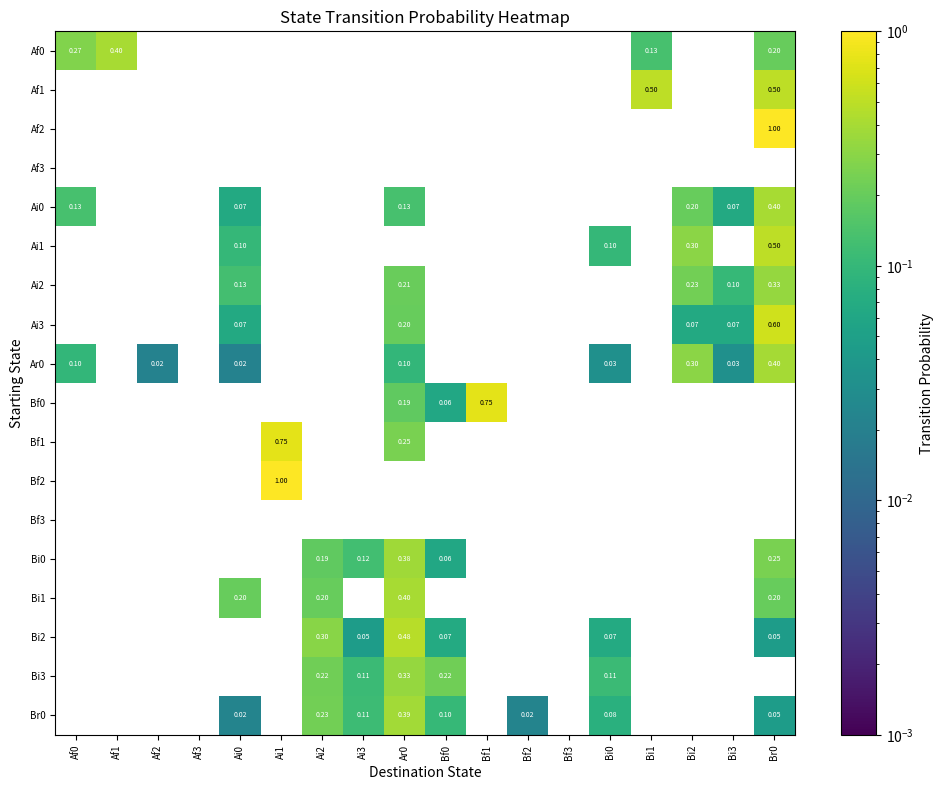

At how many categories does at least one series exceed 0?

16